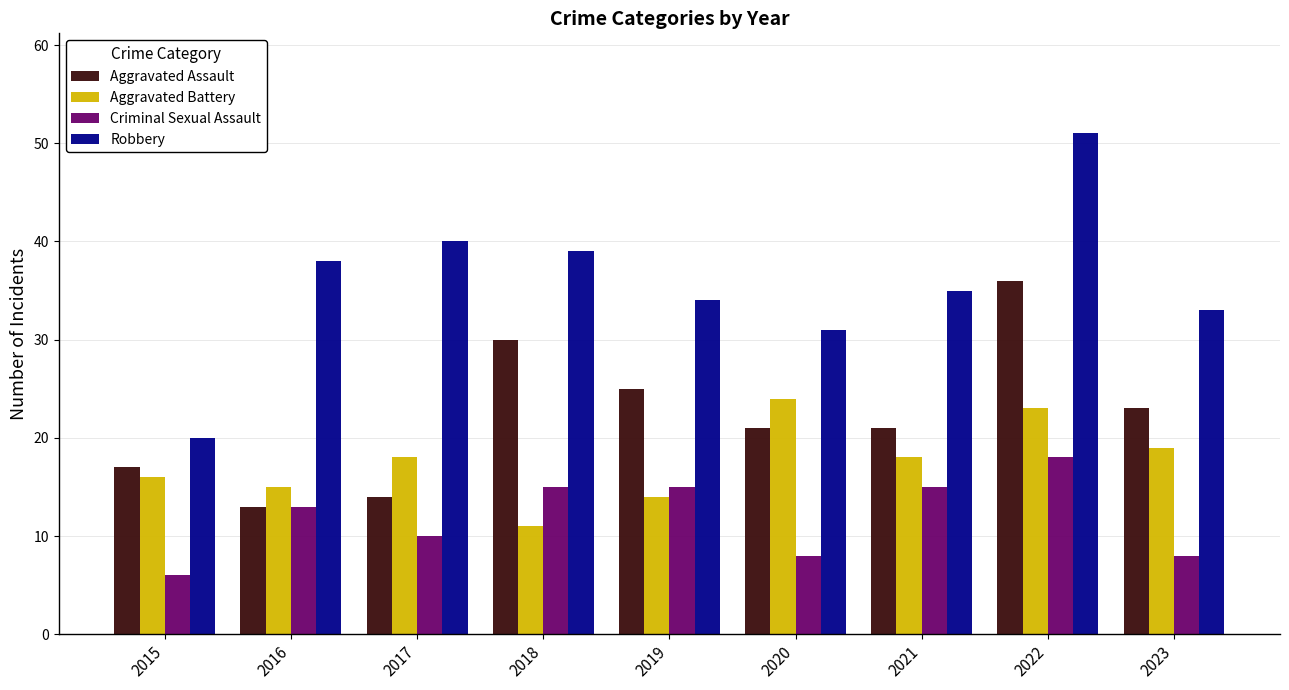

What is the difference between the Aggravated Assault values at 2018 and 2021?

9